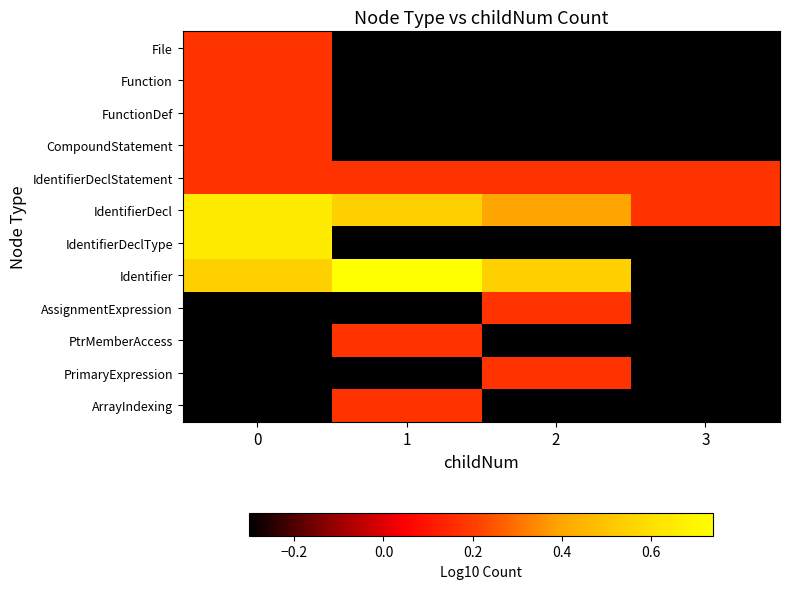

Which has a higher value, 1 or 2?

1